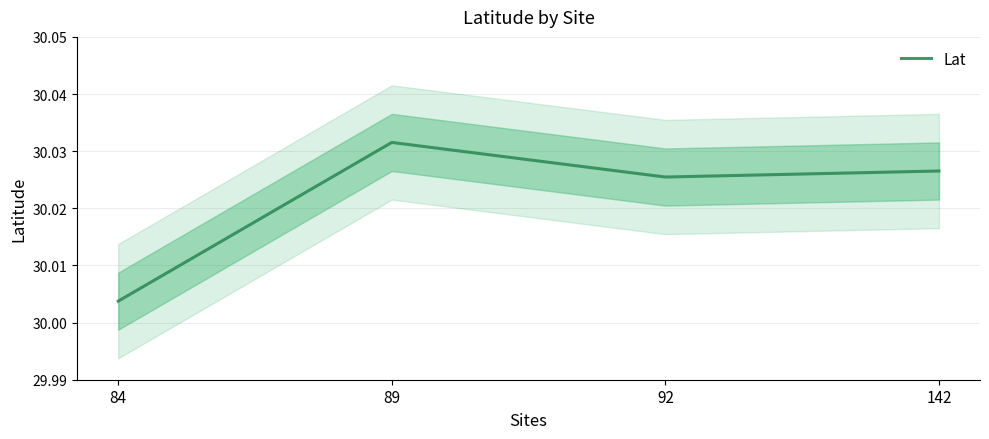

What is the sum of all values?

120.1